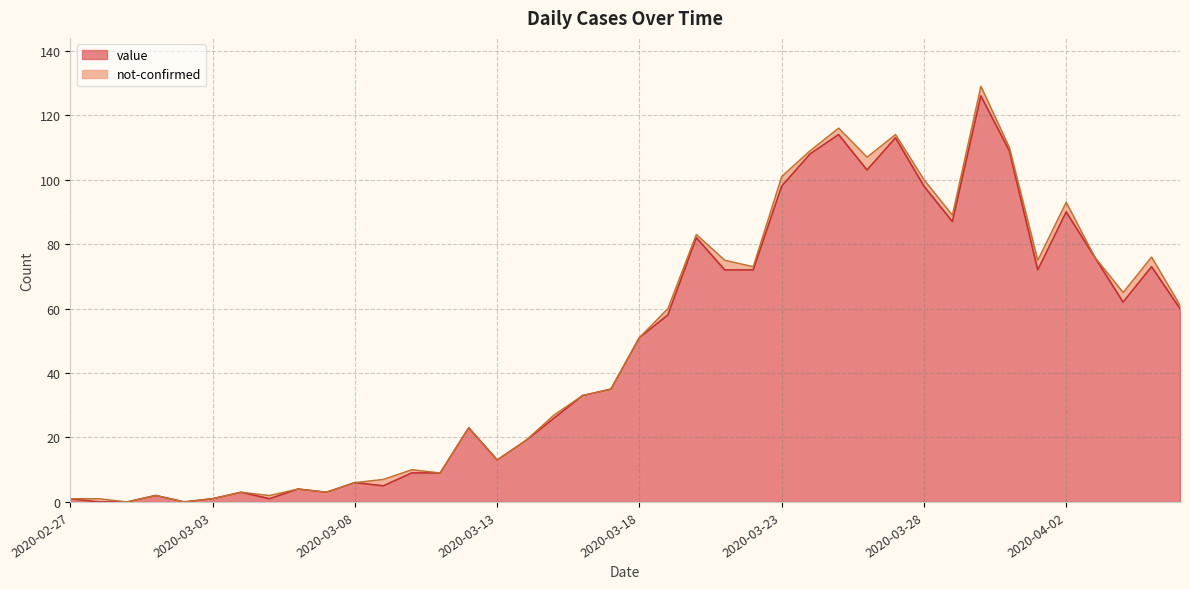

What is the greatest value displayed?

126